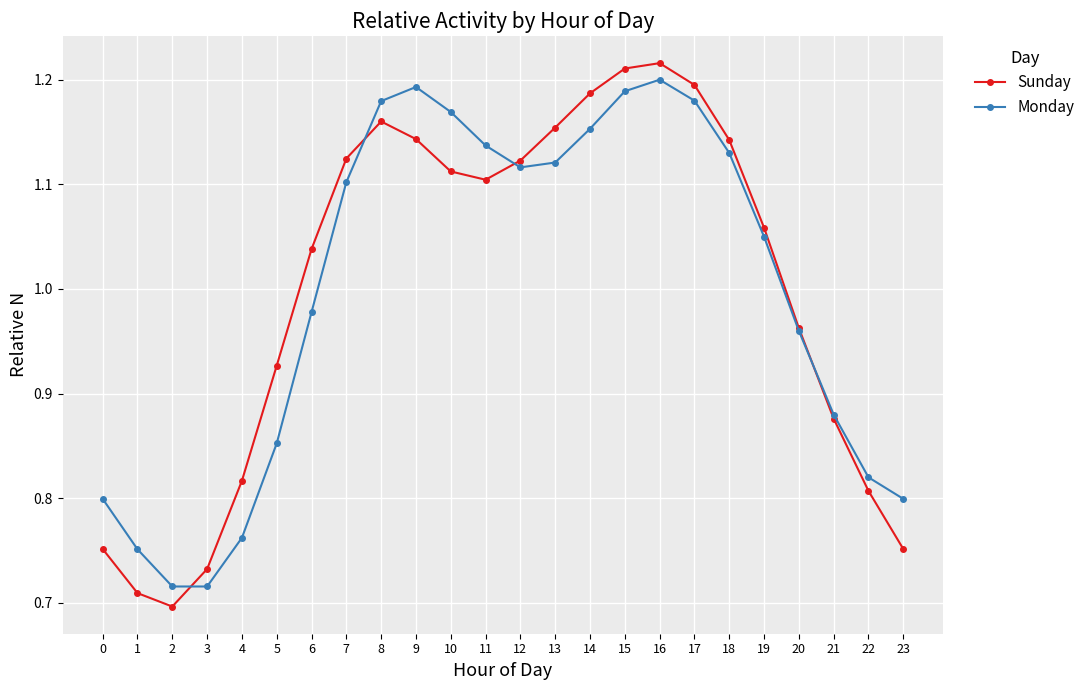

What is the total value across all series at 10?

2.3